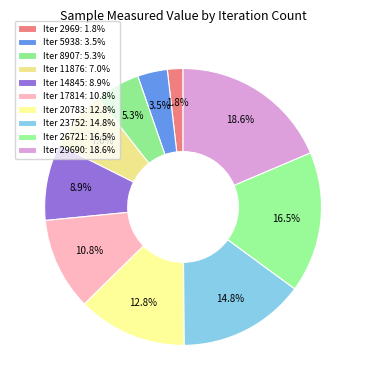

How many slices are in this pie chart?

10